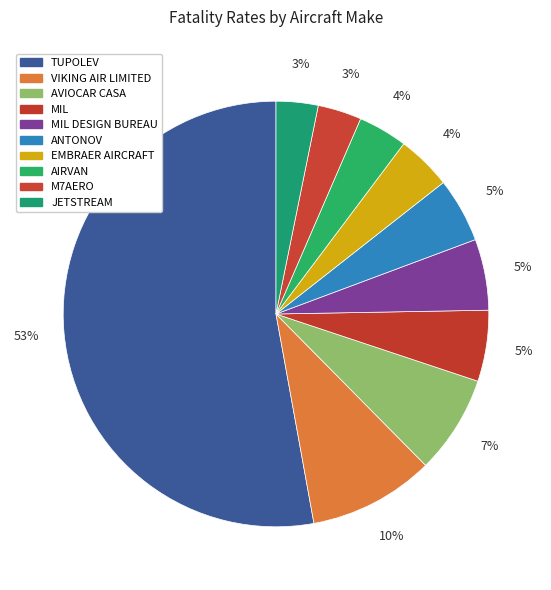

How many slices are in this pie chart?

10